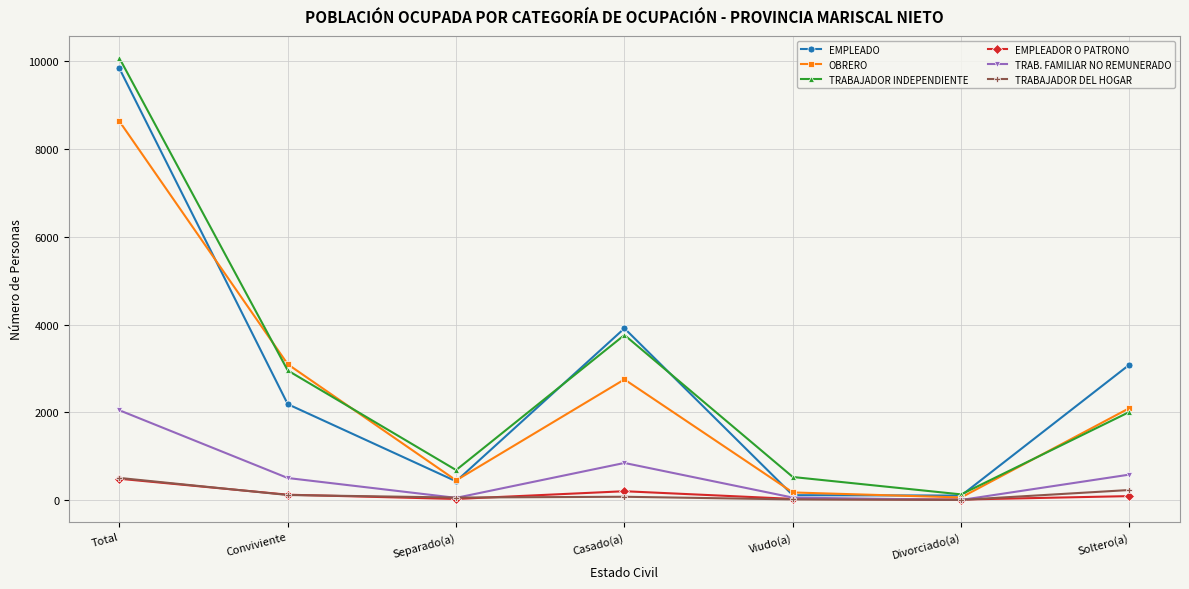

What is the label of the 1st point from the right?

Soltero(a)